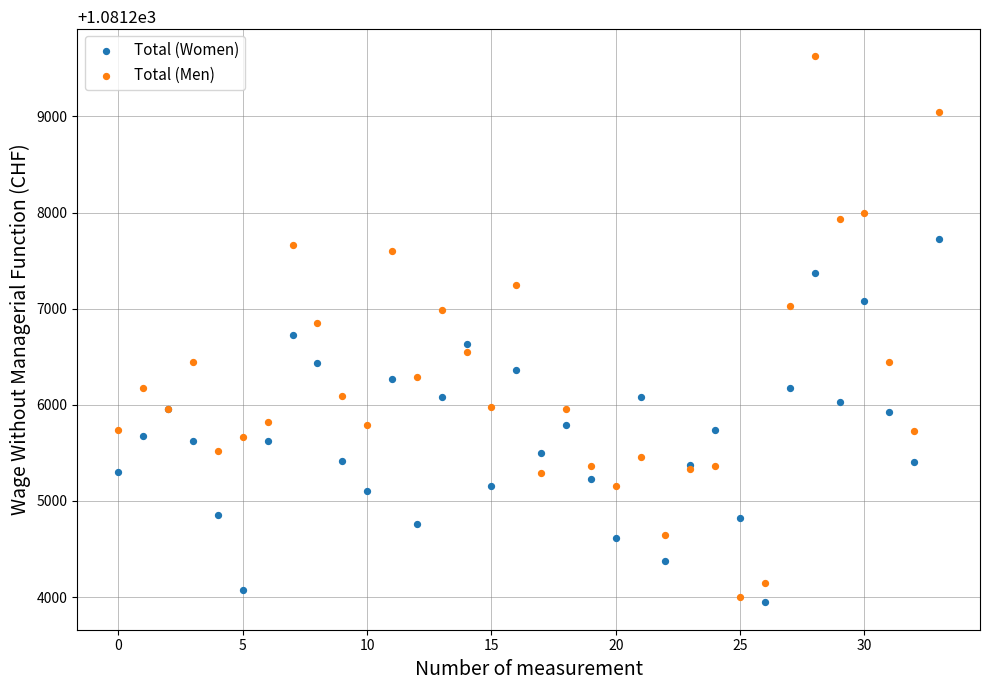

Which series reaches the maximum Y coordinate?

Total (Men)